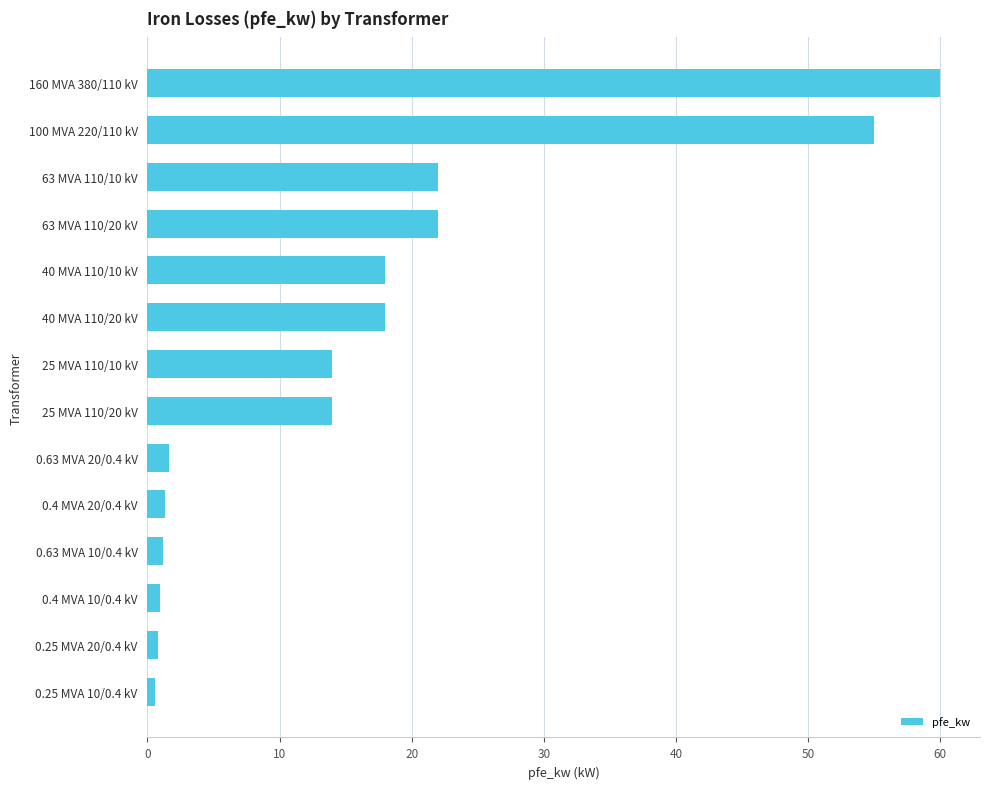

The chart shows a value of 14.0 at 25 MVA 110/10 kV. True or false?

True